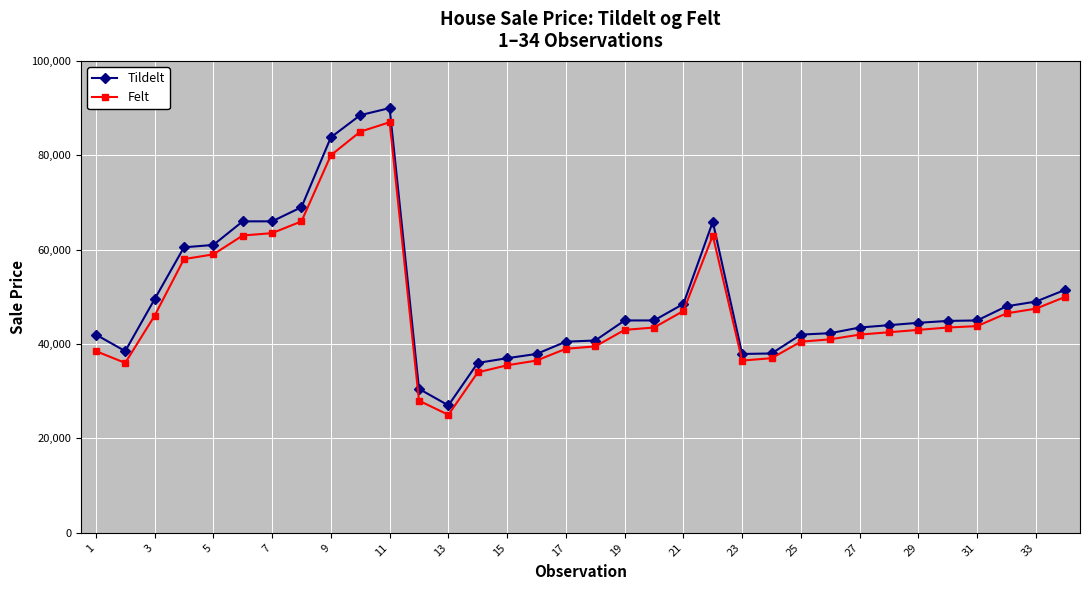

How many data points in Felt are less than 43500?

17